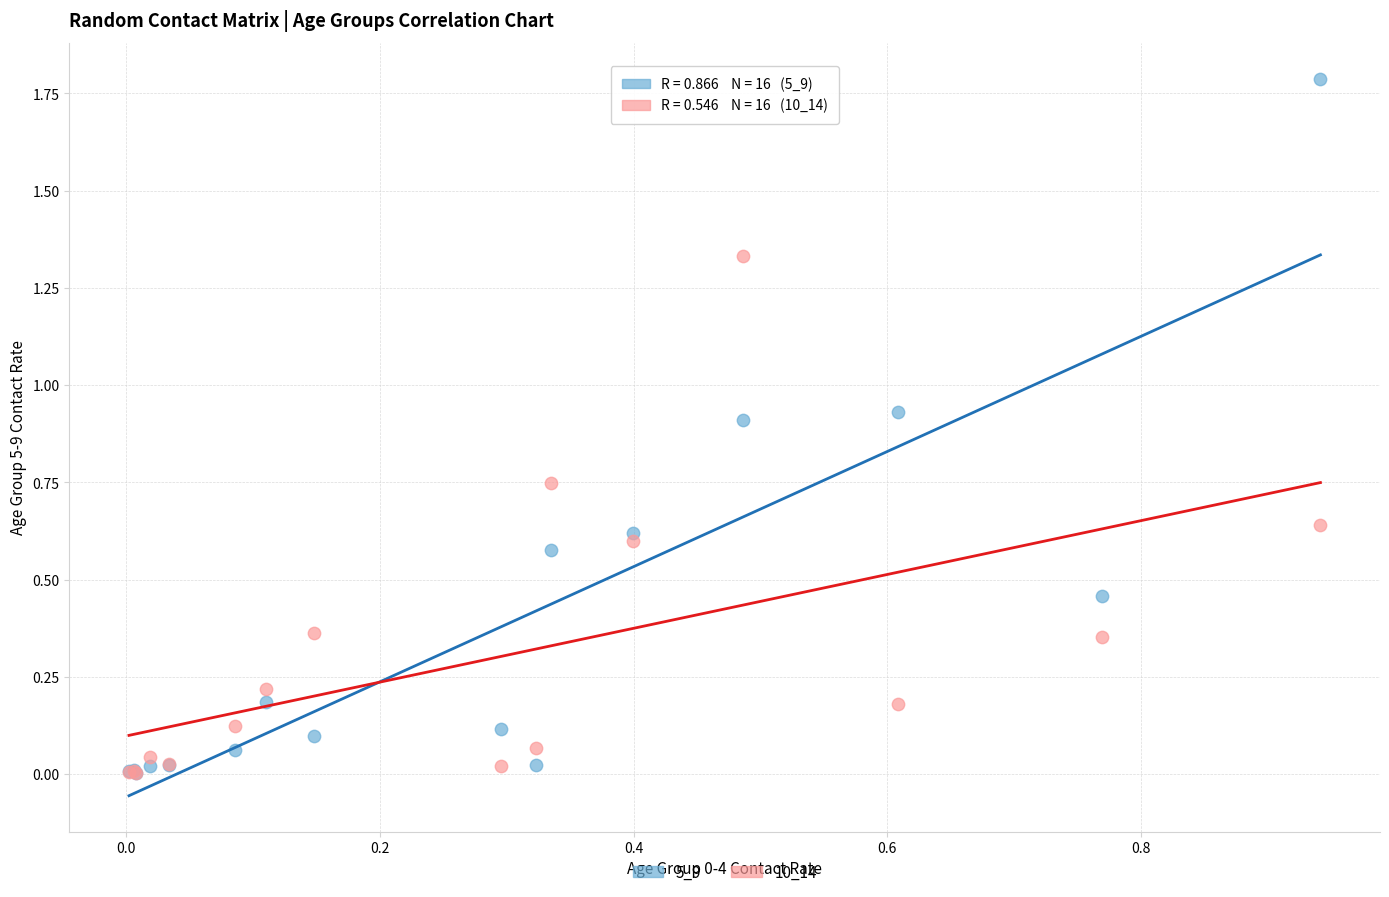

Which series has the widest spread of Y values?

5_9